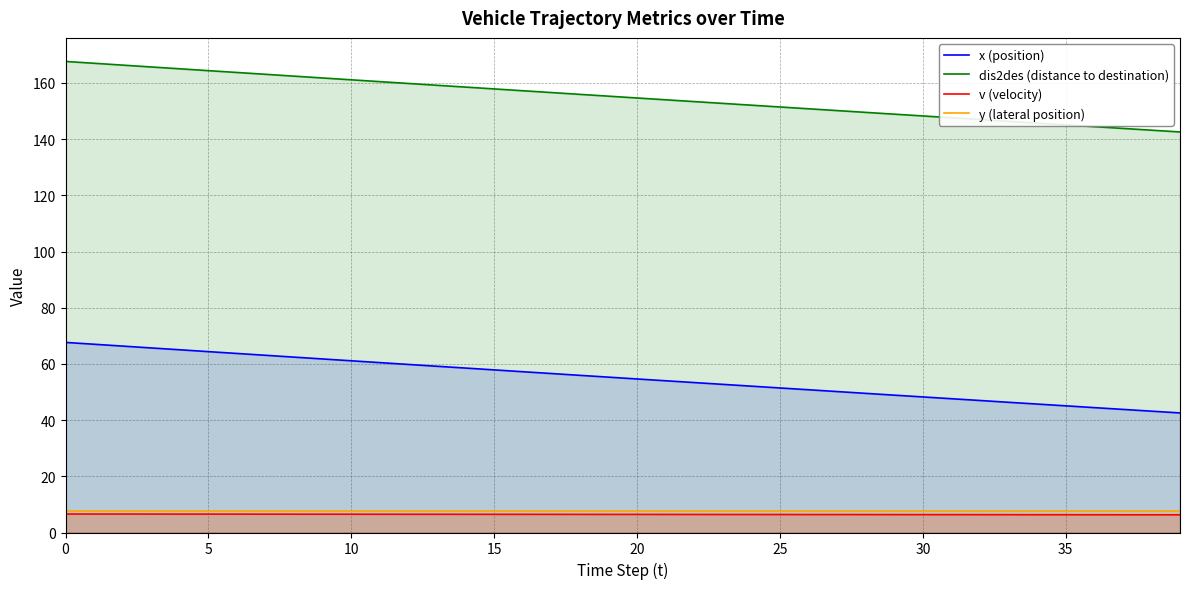

True or false: x (position) and y (lateral position) cross at least once.

False